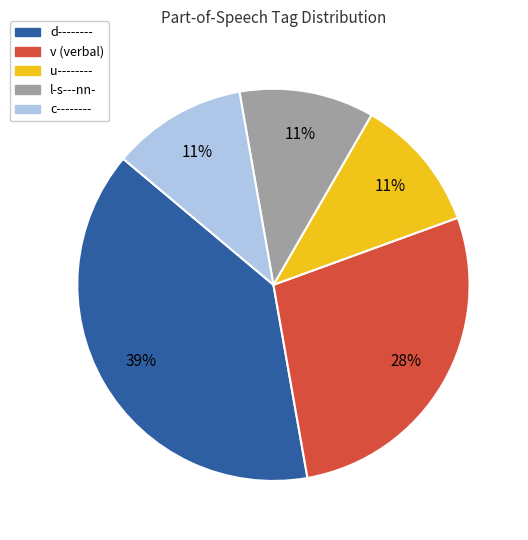

What percentage is the l-s---nn- slice, to the nearest percent?

11%